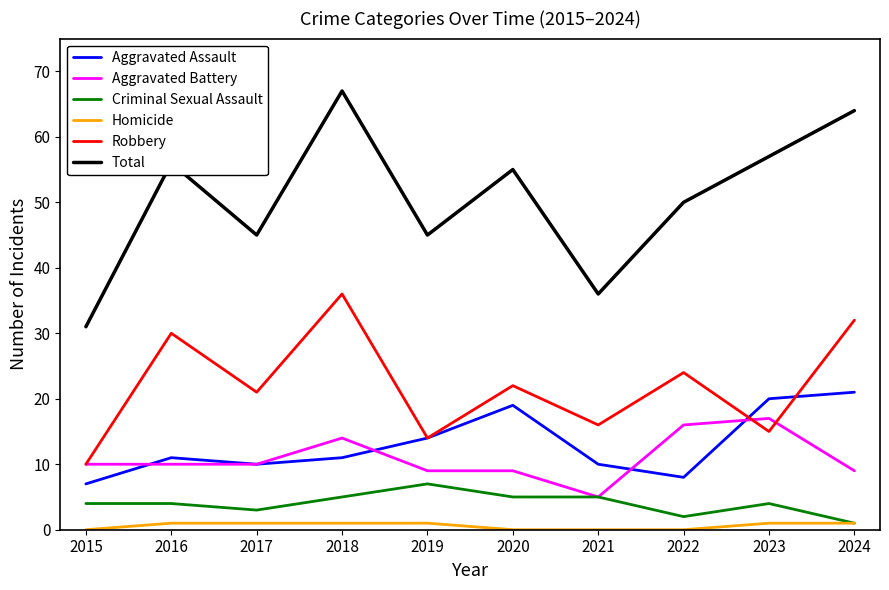

Reading left to right, list all the values displayed in this chart.

Aggravated Assault: 7	11	10	11	14	19	10	8	20	21
Aggravated Battery: 10	10	10	14	9	9	5	16	17	9
Criminal Sexual Assault: 4	4	3	5	7	5	5	2	4	1
Homicide: 0	1	1	1	1	0	0	0	1	1
Robbery: 10	30	21	36	14	22	16	24	15	32
Total: 31	56	45	67	45	55	36	50	57	64